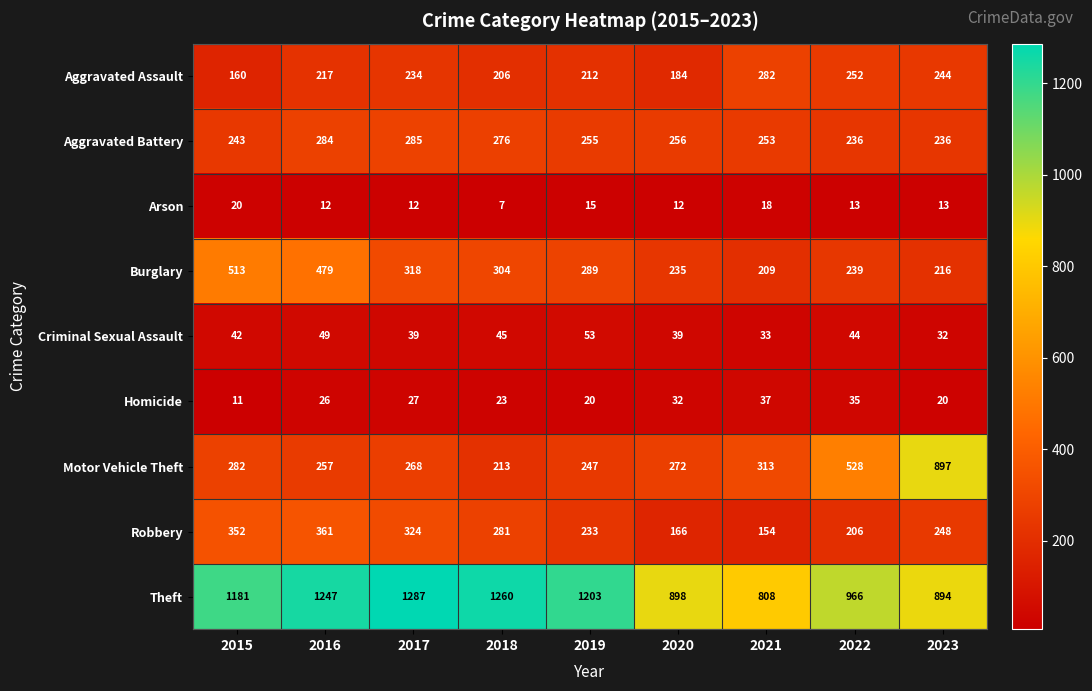

What is the total value across all series at 2021?

2107